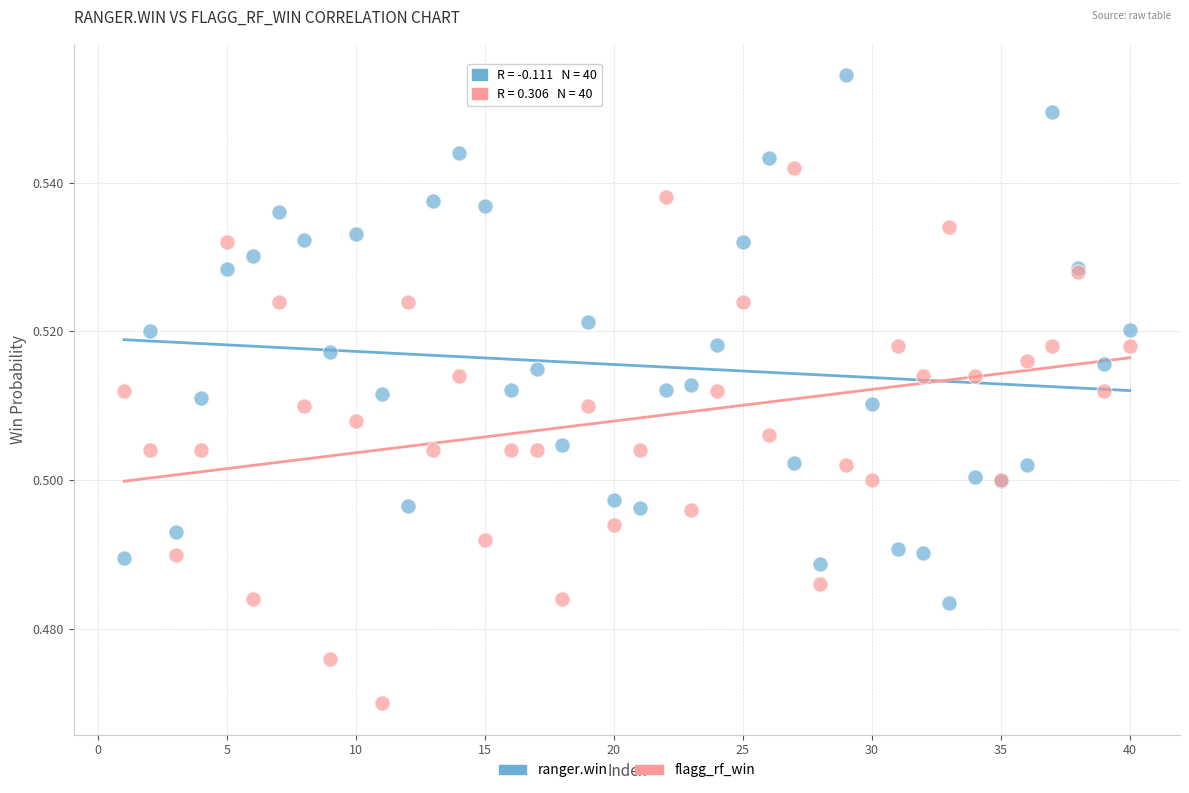

What is the X range (max minus min) for the scatter plot?

39.0